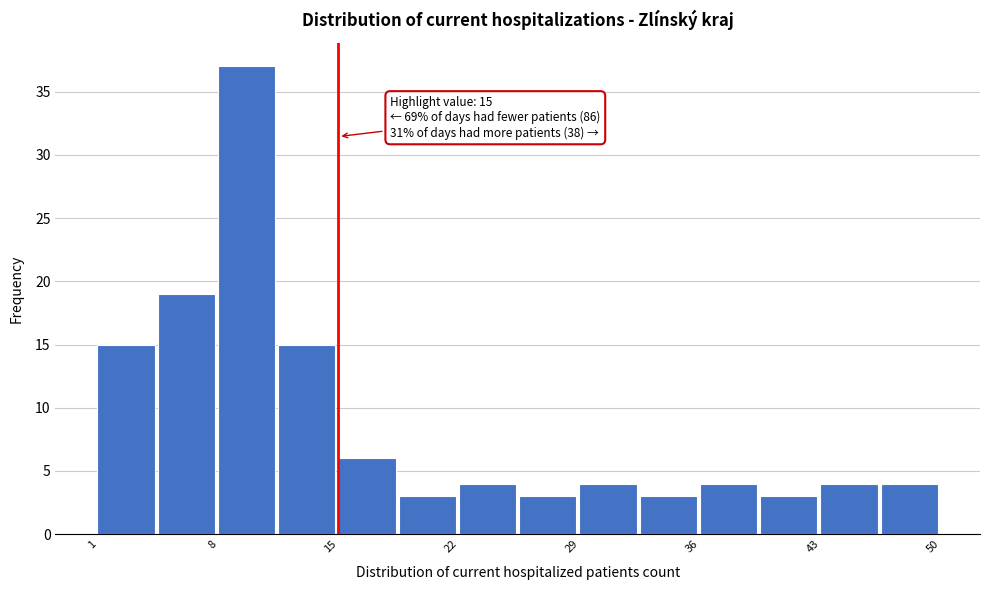

Around what value on the x-axis is the tallest bar? Give the approximate position of its centre, as read against the axis.

10